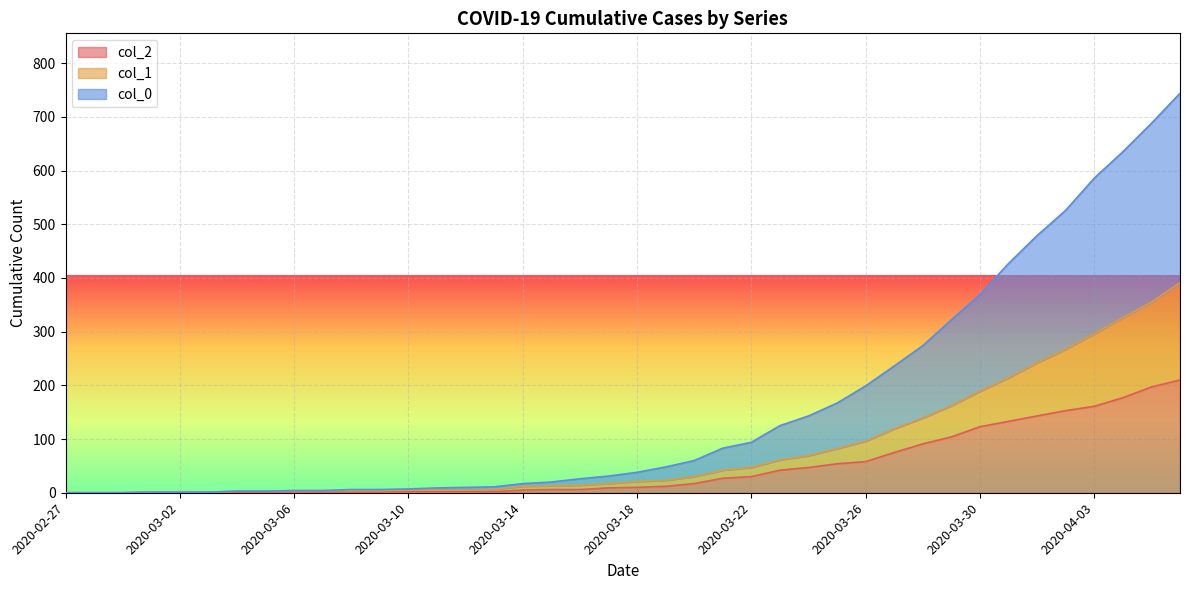

True or false: col_0 has more than 2 interior local peaks.

False